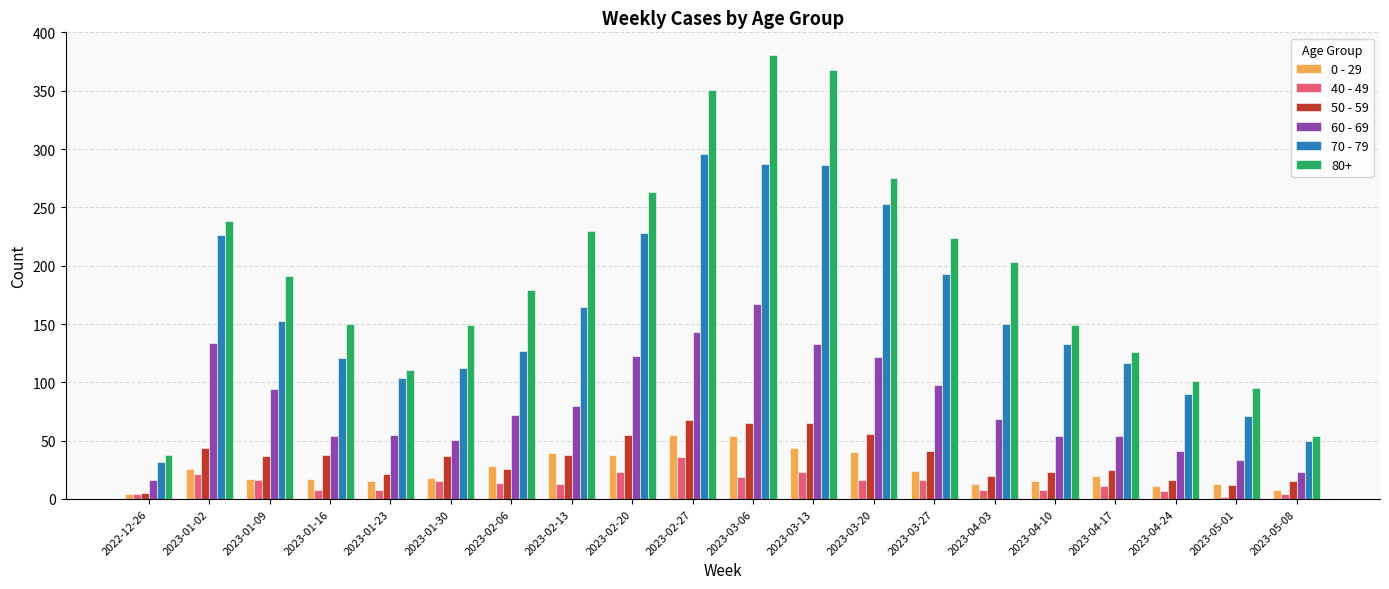

How many data points does each series have?

20